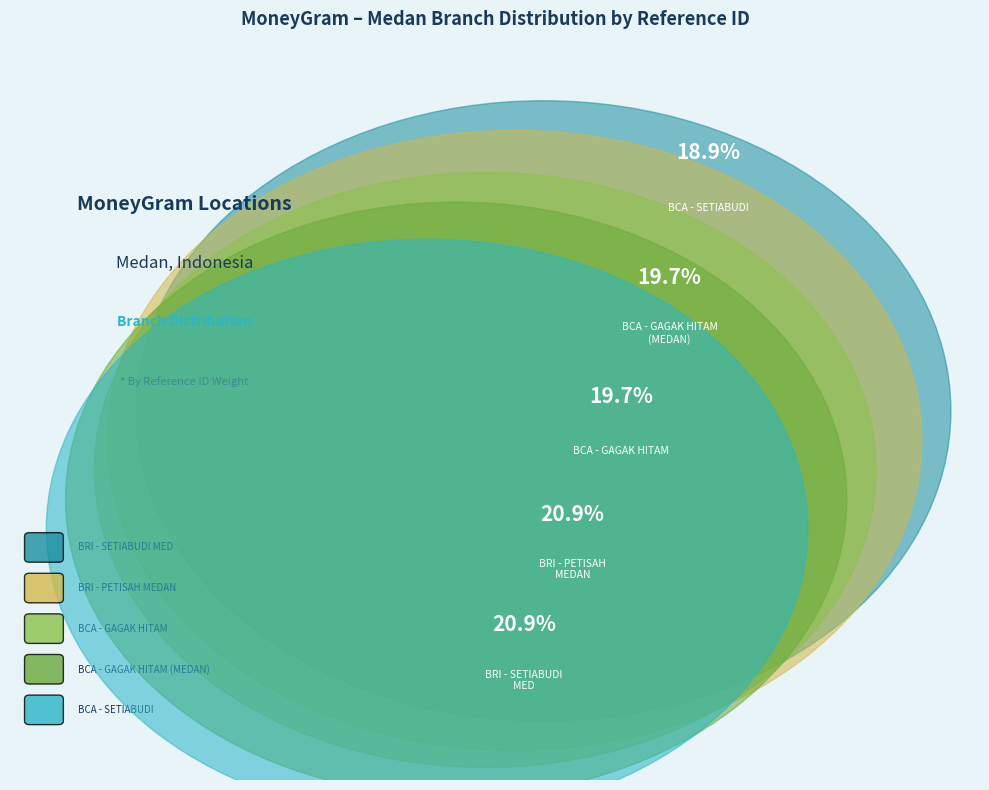

To the nearest percent, what percentage of the pie is BRI - #5625 - MEDAN - UNIT PETISAH MEDAN?

21%